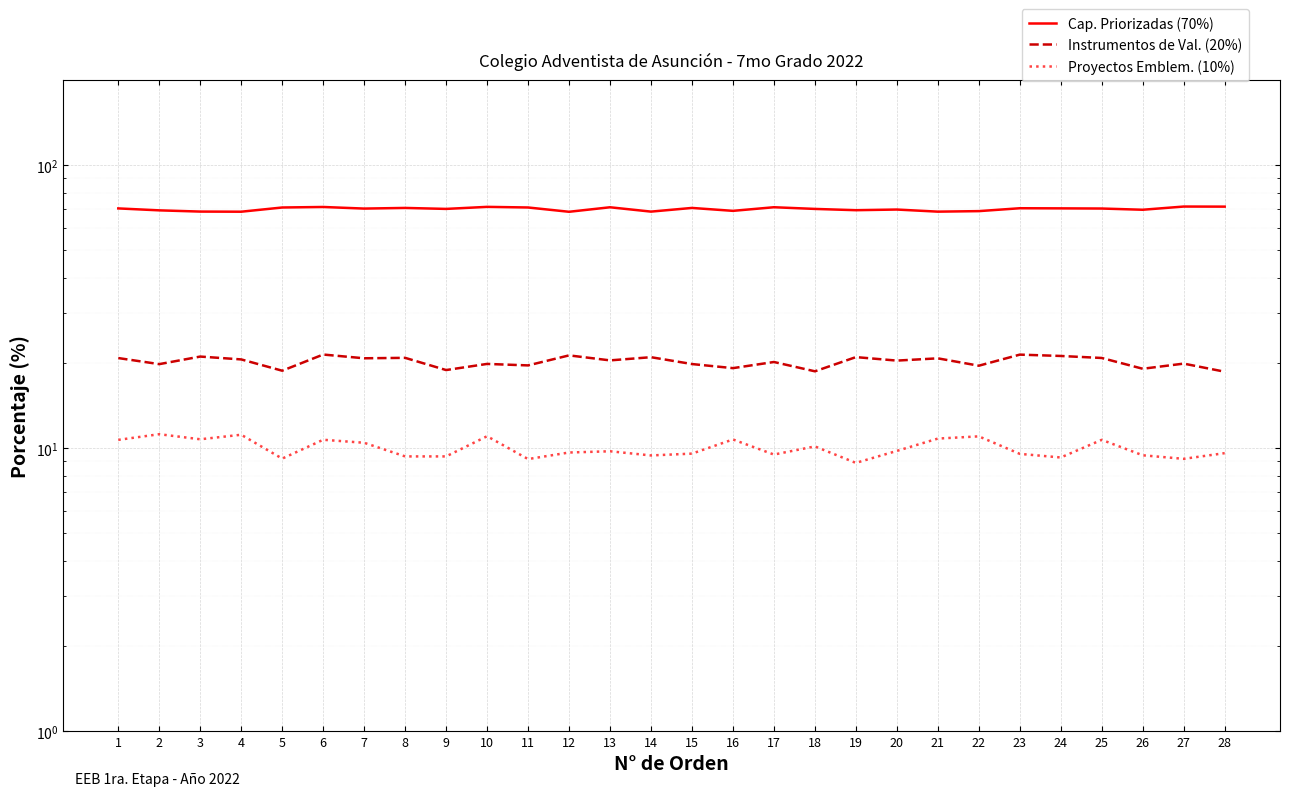

The Instrumentos de Val. (20%) series shows 19.6 at 11. True or false?

True